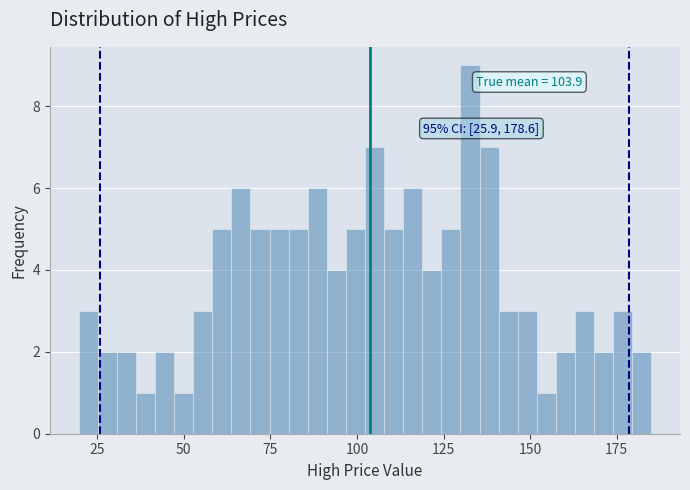

Around what value on the x-axis is the tallest bar? Give the approximate position of its centre, as read against the axis.

135